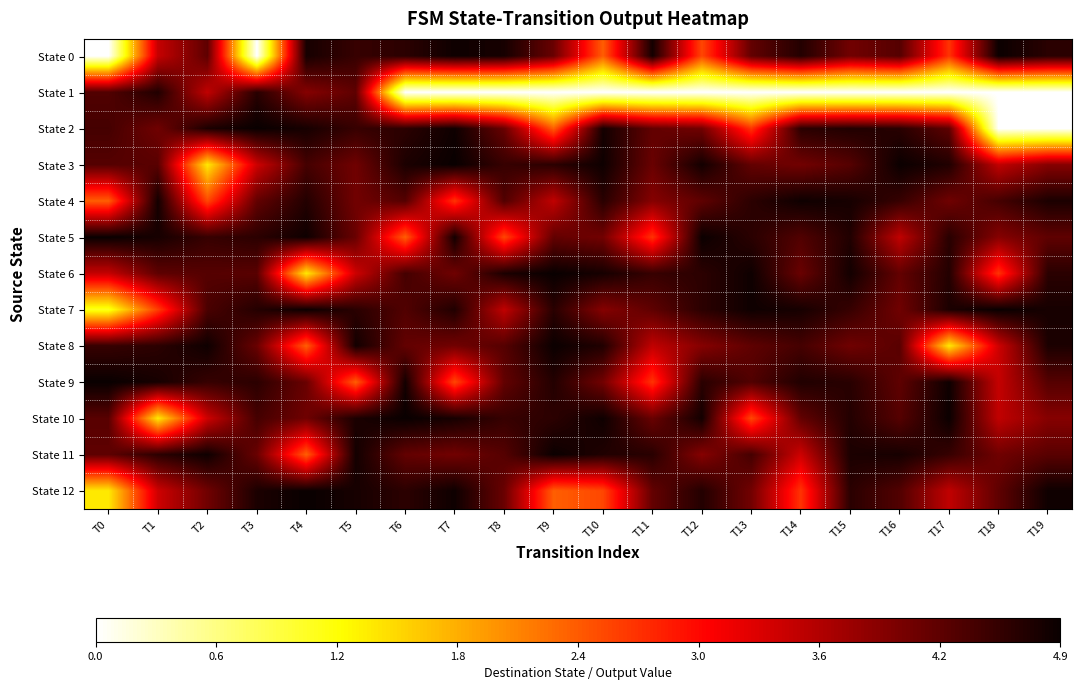

What is the spread (max minus min) of values at T2?

3.4